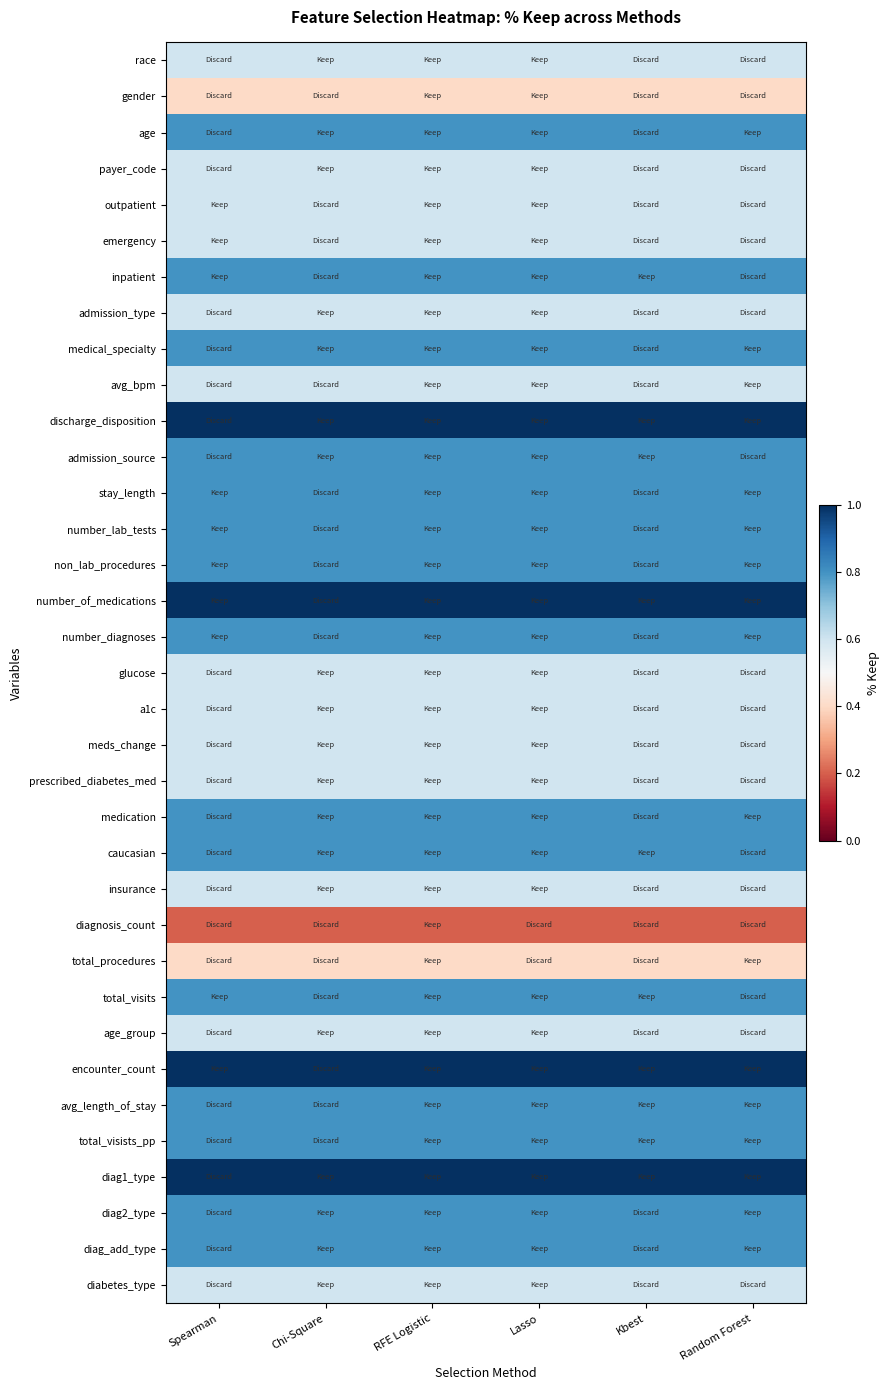

At how many categories does at least one series exceed 0?

6